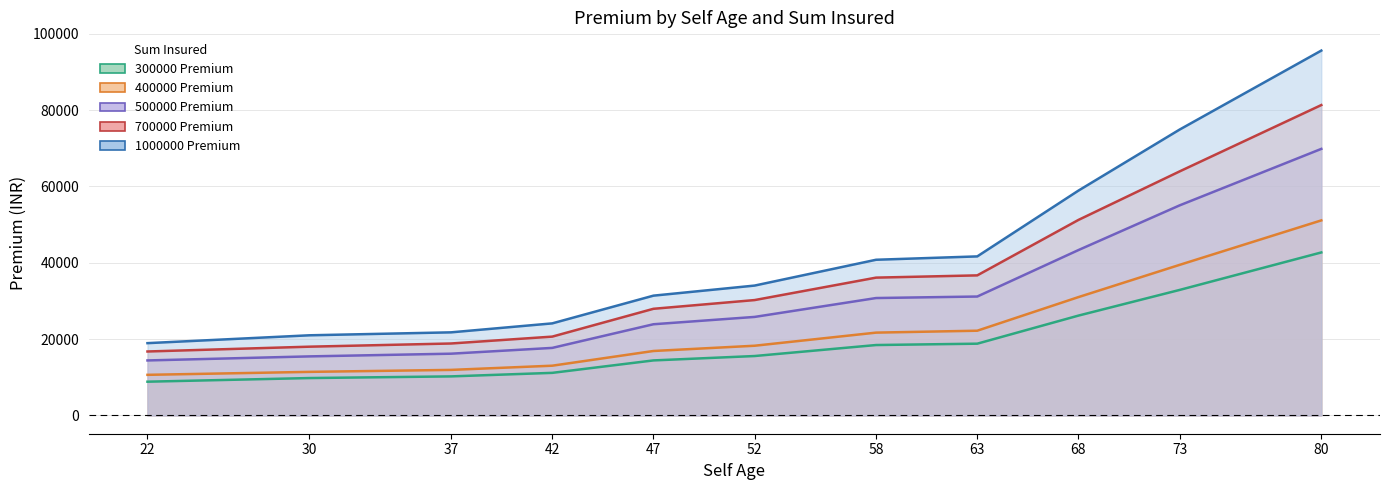

What is the value of the 1000000 Premium point at the 2nd from the left?

21003